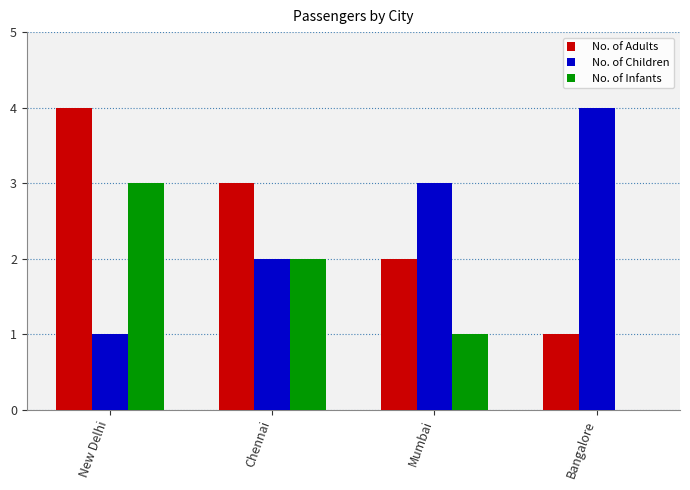

What is the approximate value of No. of Children at Mumbai?

3